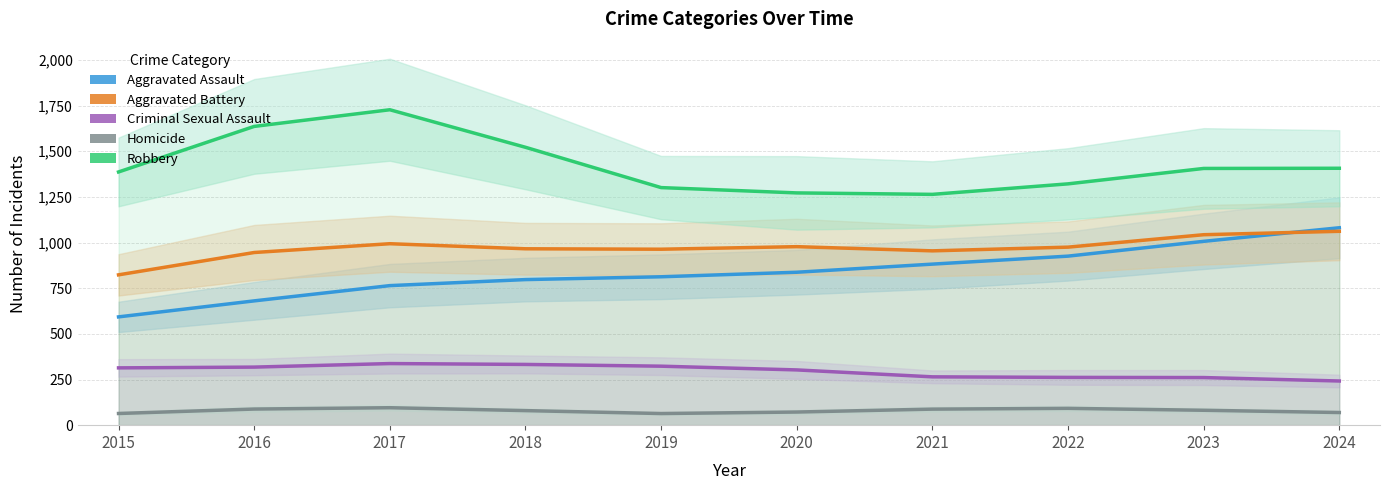

What is the sum of the Aggravated Battery values at 2018 and 2016?

1911.3